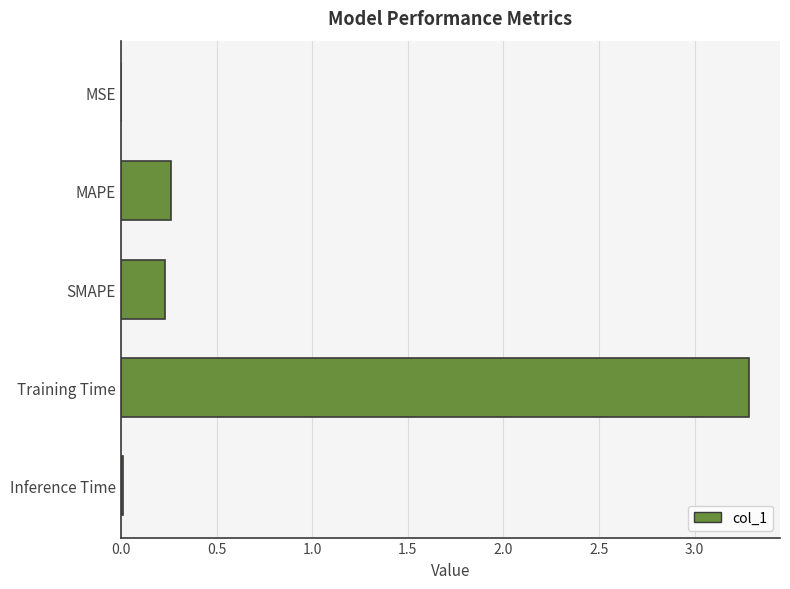

What is the greatest value displayed?

3.3